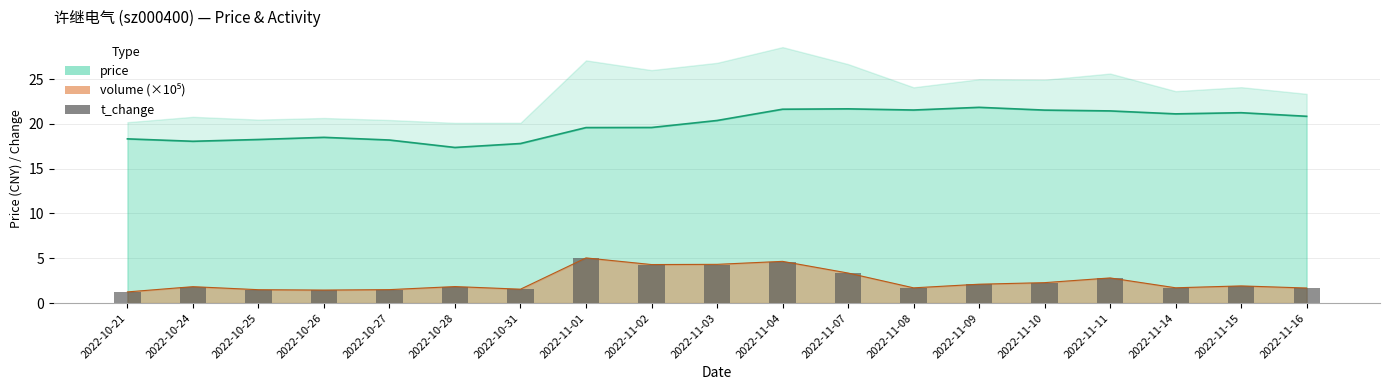

Between 2022-11-08 and 2022-11-07, which is larger?

2022-11-07